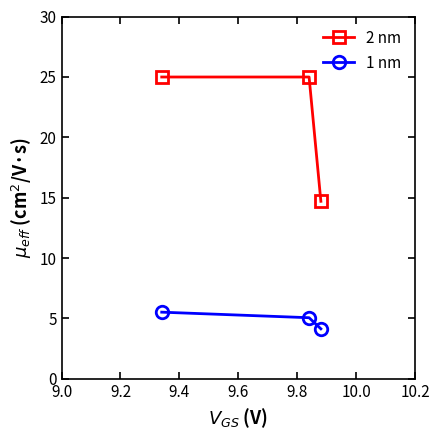

Reading right to left, list all the values displayed in this chart.

2 nm: 14.7	25.0	25.0
1 nm: 4.1	5.1	5.5